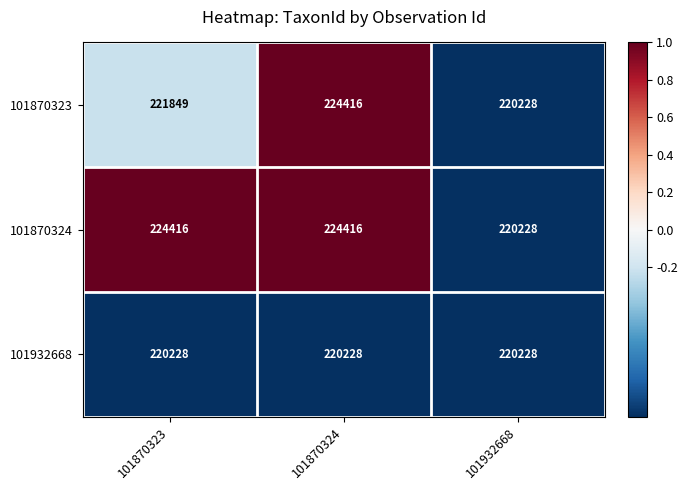

Between 101870323 and 101932668, which series saw the biggest shift?

101870324